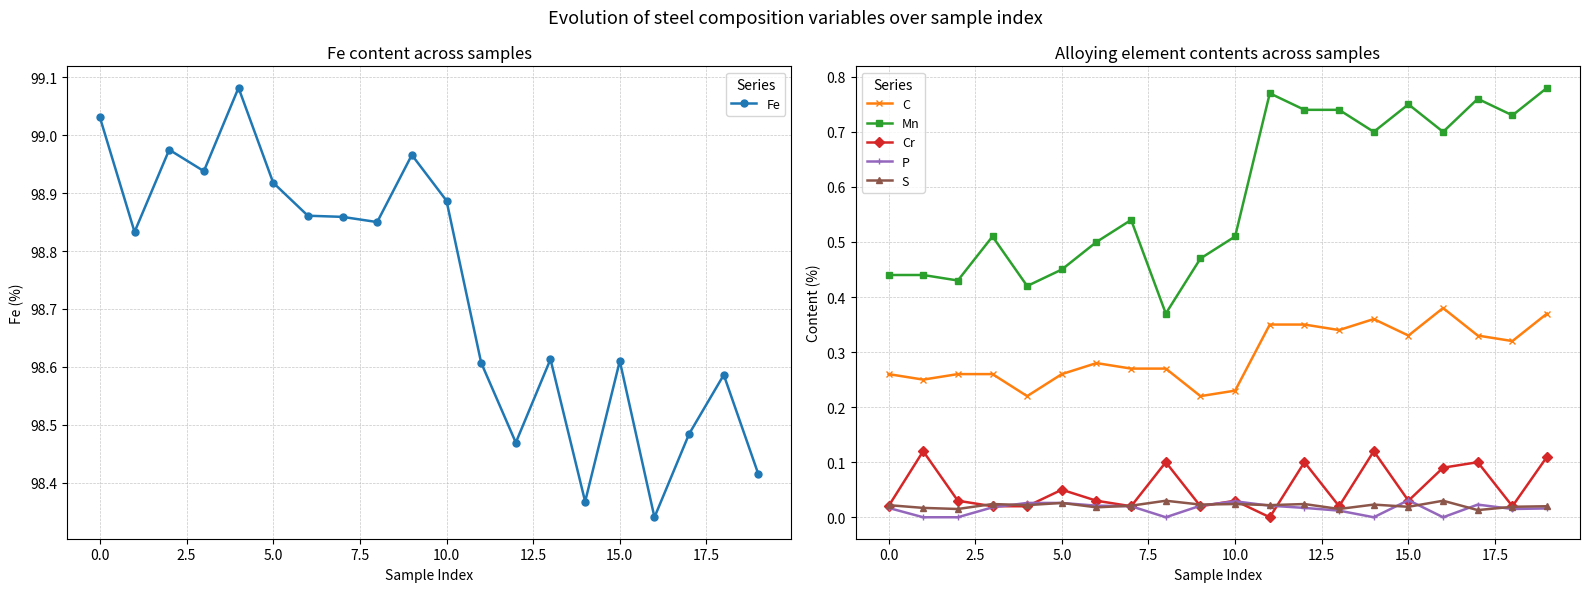

True or false: C and Fe cross at least once.

False